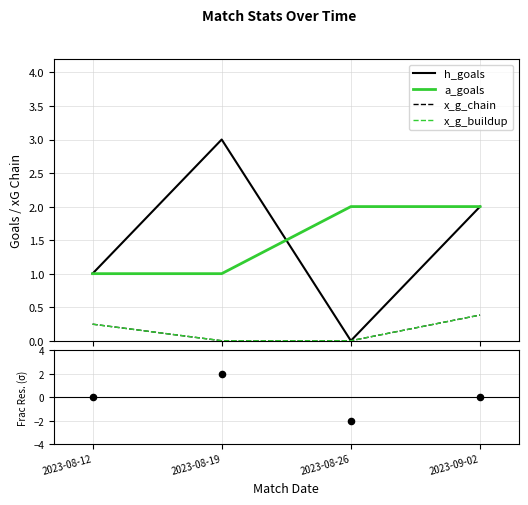

Which series contains the lowest Y value?

Frac Res.